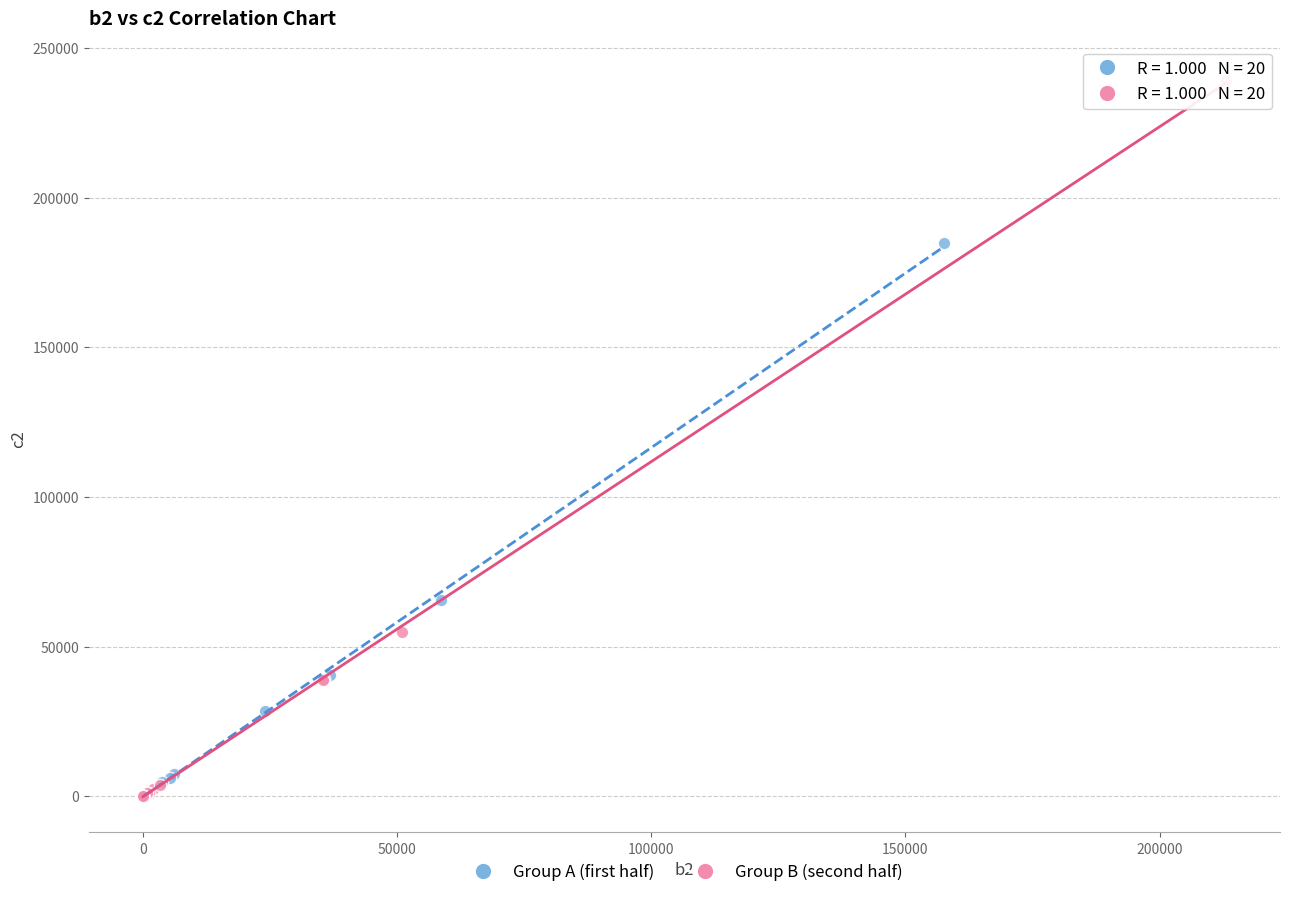

Which series has the widest spread of Y values?

Group B (second half)